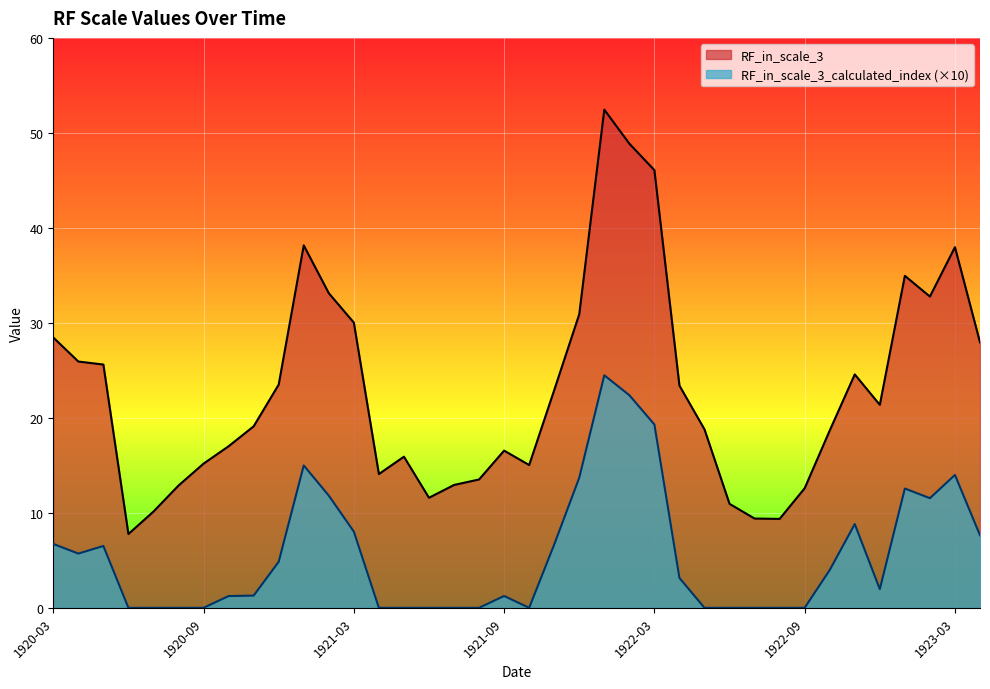

List the series in order of their overall mean, lowest first.

RF_in_scale_3_calculated_index (×10), RF_in_scale_3